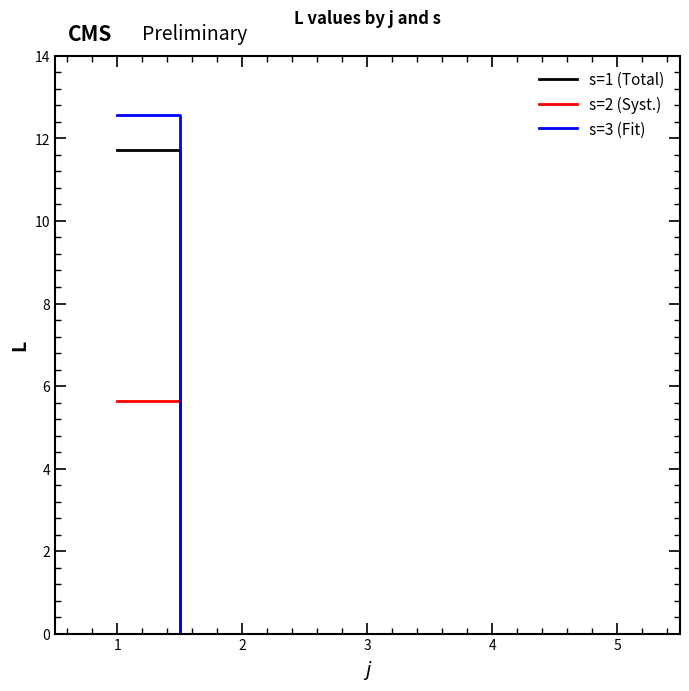

Is the value of s=2 (Syst.) at 3 greater than the value of s=1 (Total) at 1?

No